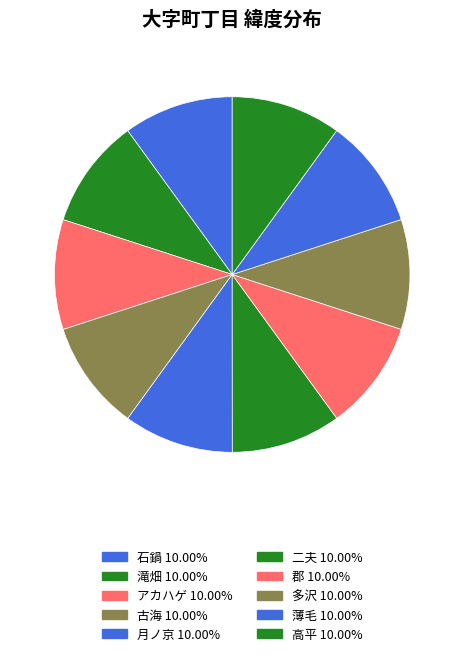

Does 高平 represent more than half of the total?

No